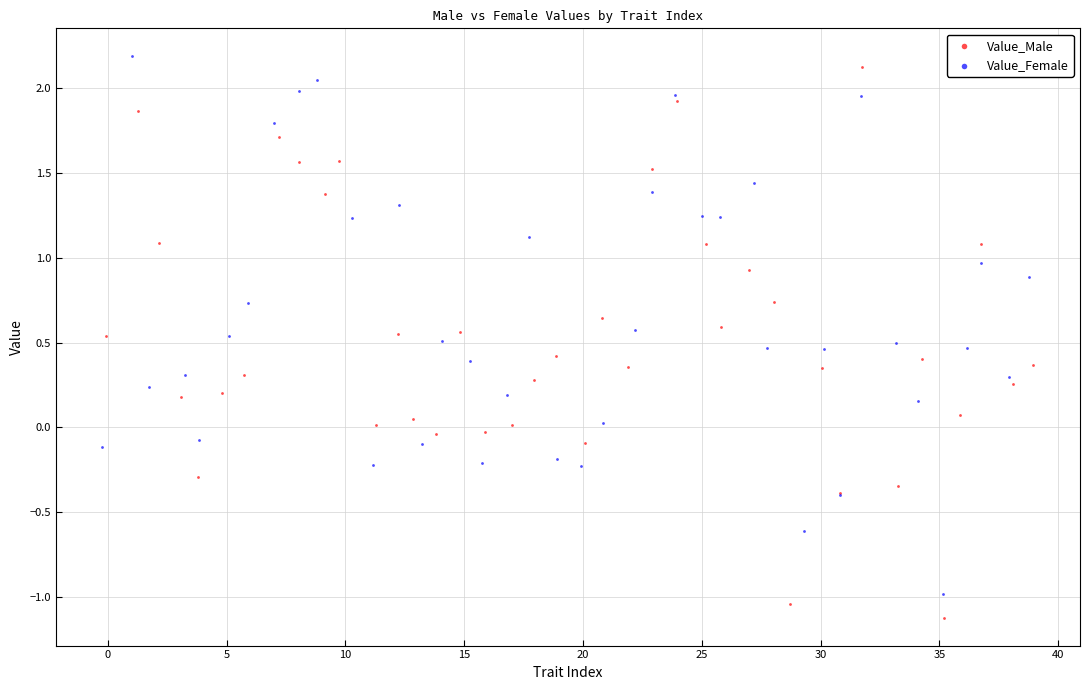

What are all the series names shown in the legend?

Value_Male, Value_Female